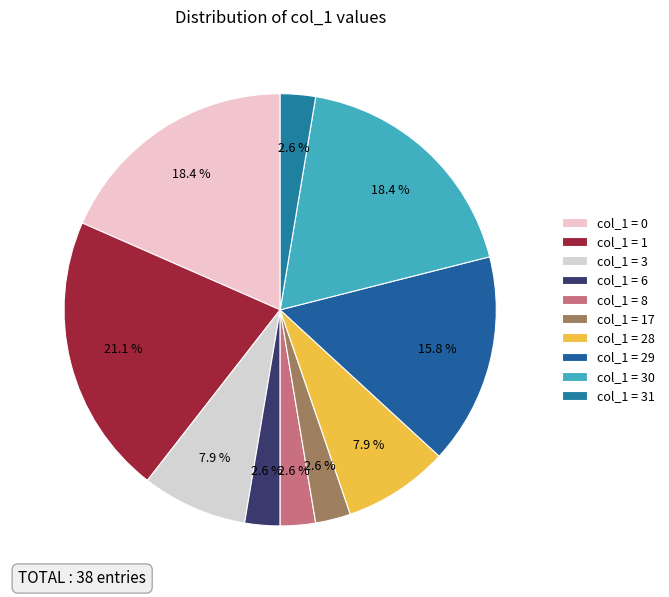

Is there any slice that represents more than half of the pie?

No